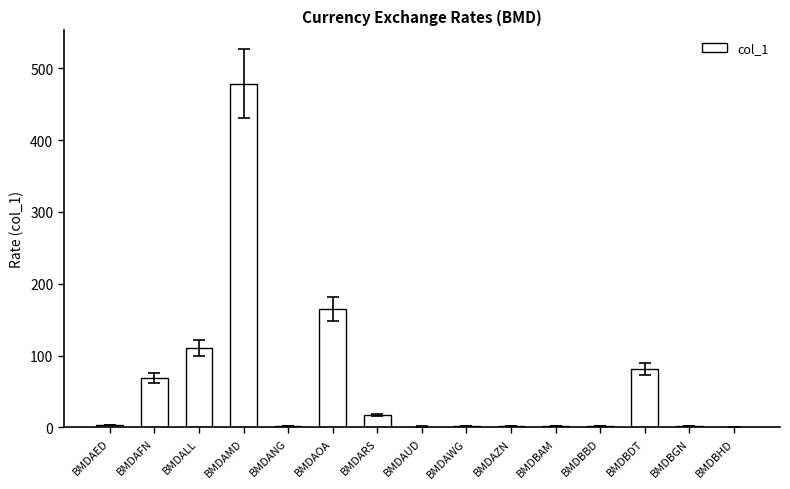

What is the maximum value shown in the chart?

478.4